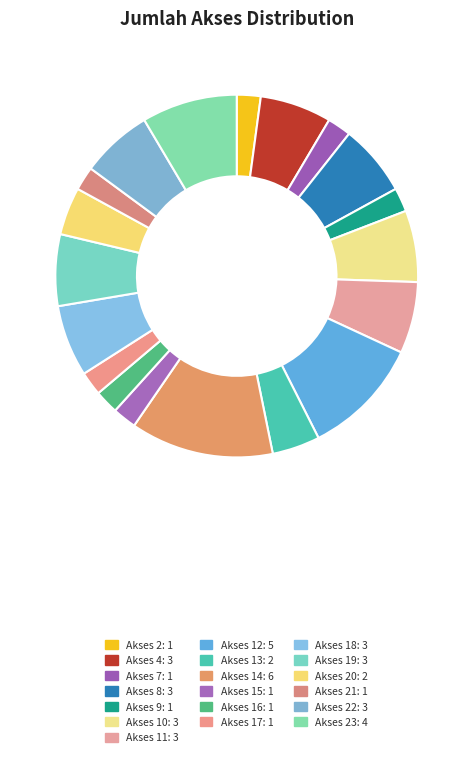

Is there any slice that represents more than half of the pie?

No